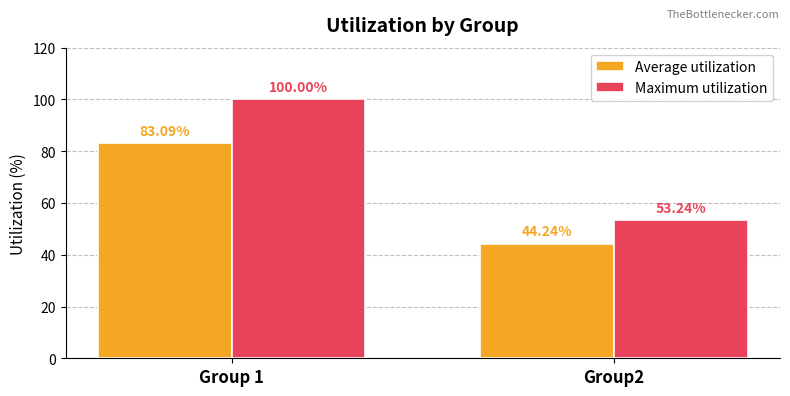

Which series has the largest total across all categories?

Maximum utilization